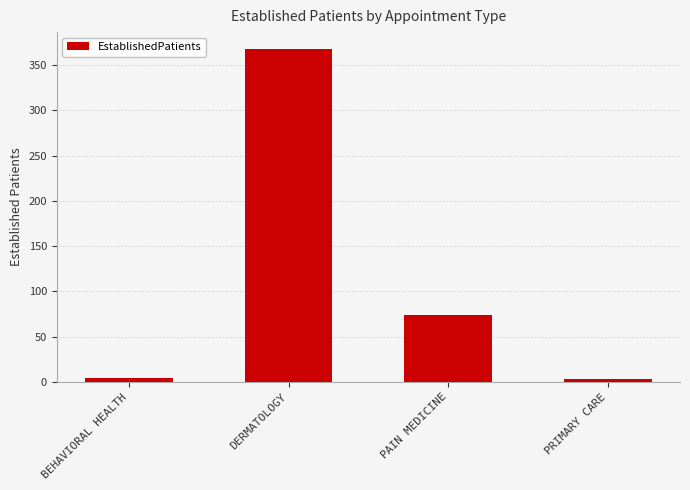

What is the label of the 2nd bar from the left?

DERMATOLOGY